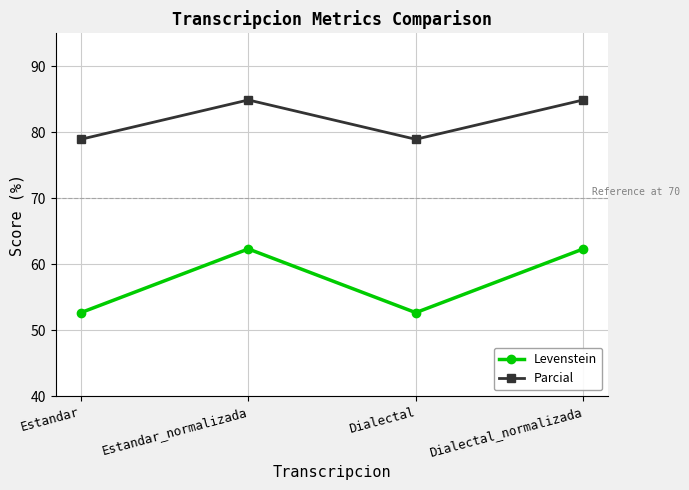

What is the lowest value of the Levenstein series?

52.7